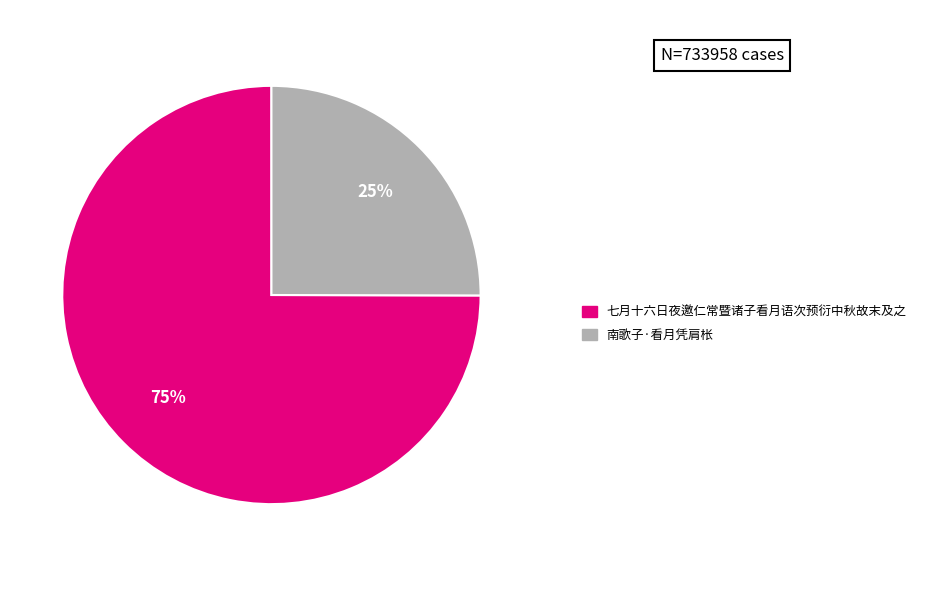

To the nearest percent, what is the average slice percentage?

50%